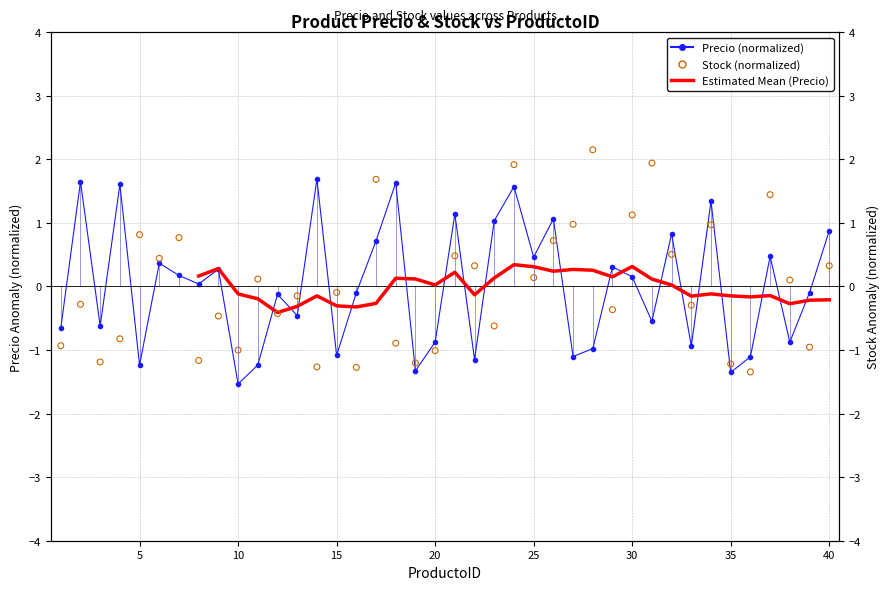

Which series has the largest total across all categories?

Stock